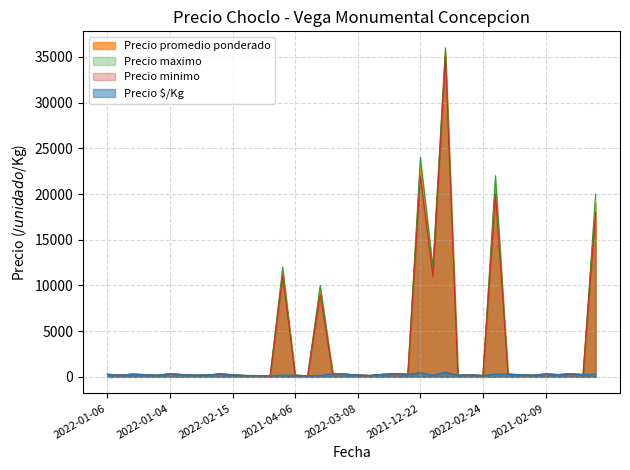

What is the difference between the Precio minimo values at 2022-04-27 and 2021-06-02?

8750